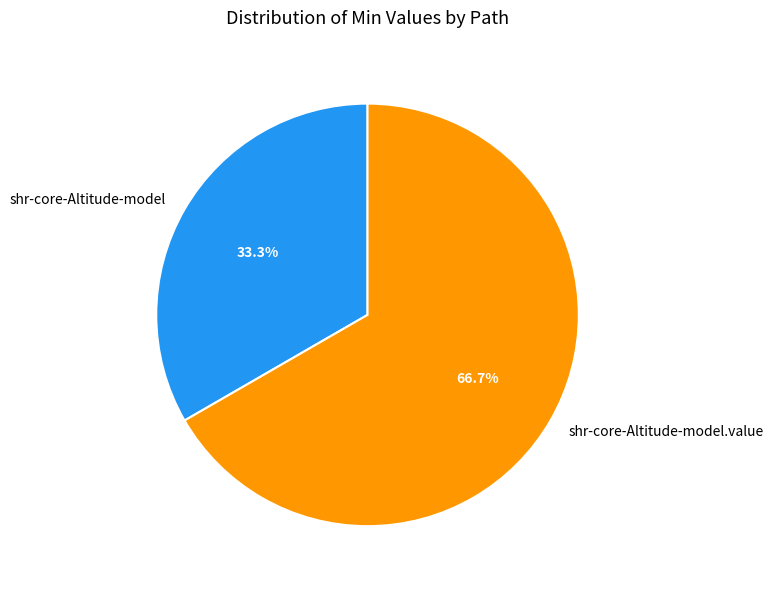

To the nearest percent, what is the difference between the shr-core-Altitude-model.value and shr-core-Altitude-model slice percentages?

33%